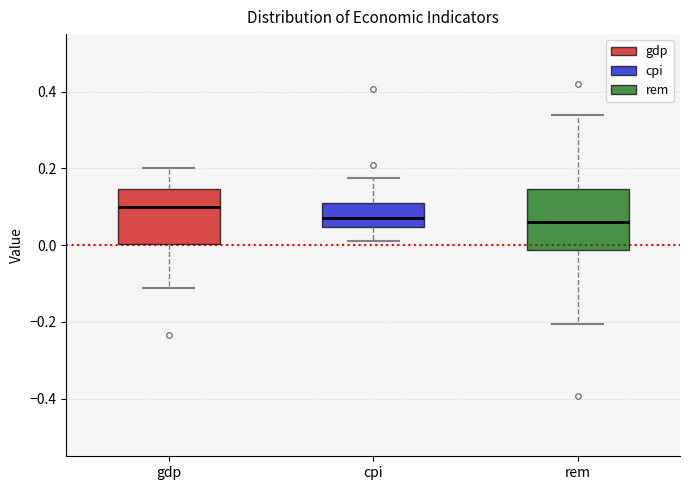

Where does the lower whisker of the box for rem end on the y-axis? The values are not printed on the chart, so give them approximately, as read against the axis.

-0.20